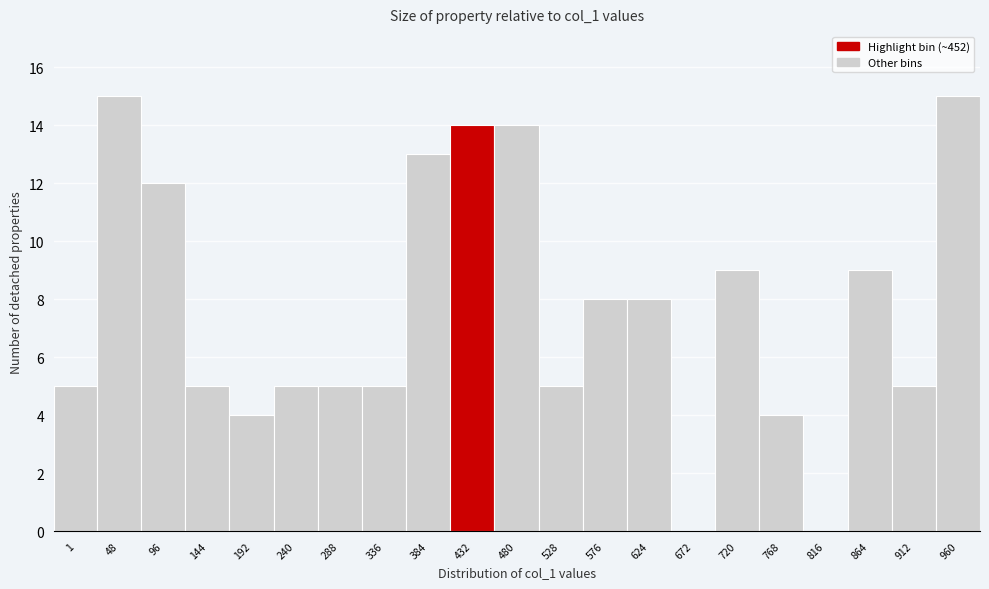

Reading left to right, extract all data points from this chart.

1=5	48=15	96=12	144=5	192=4	240=5	288=5	336=5	384=13	432=14	480=14	528=5	576=8	624=8	672=0	720=9	768=4	816=0	864=9	912=5	960=15